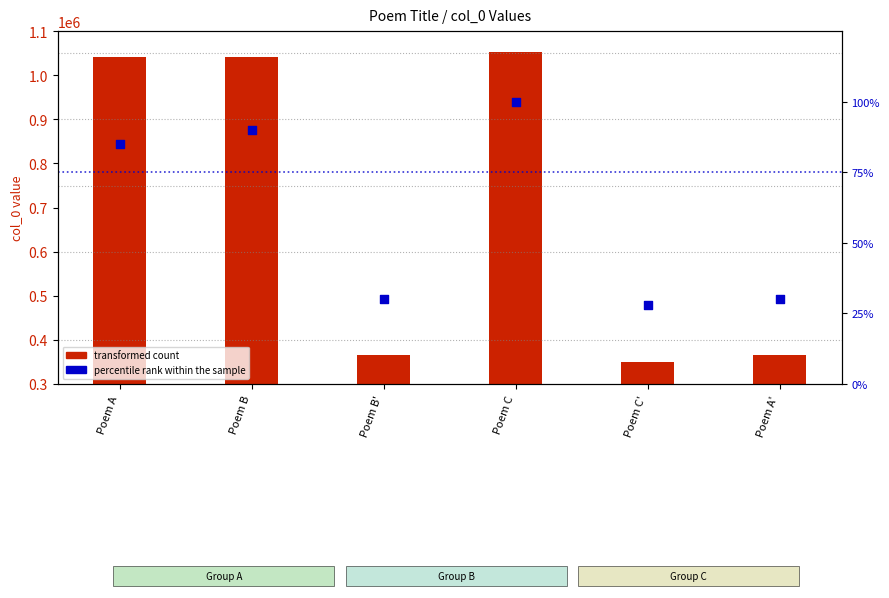

What are all the series names shown in the legend?

transformed count, percentile rank within the sample